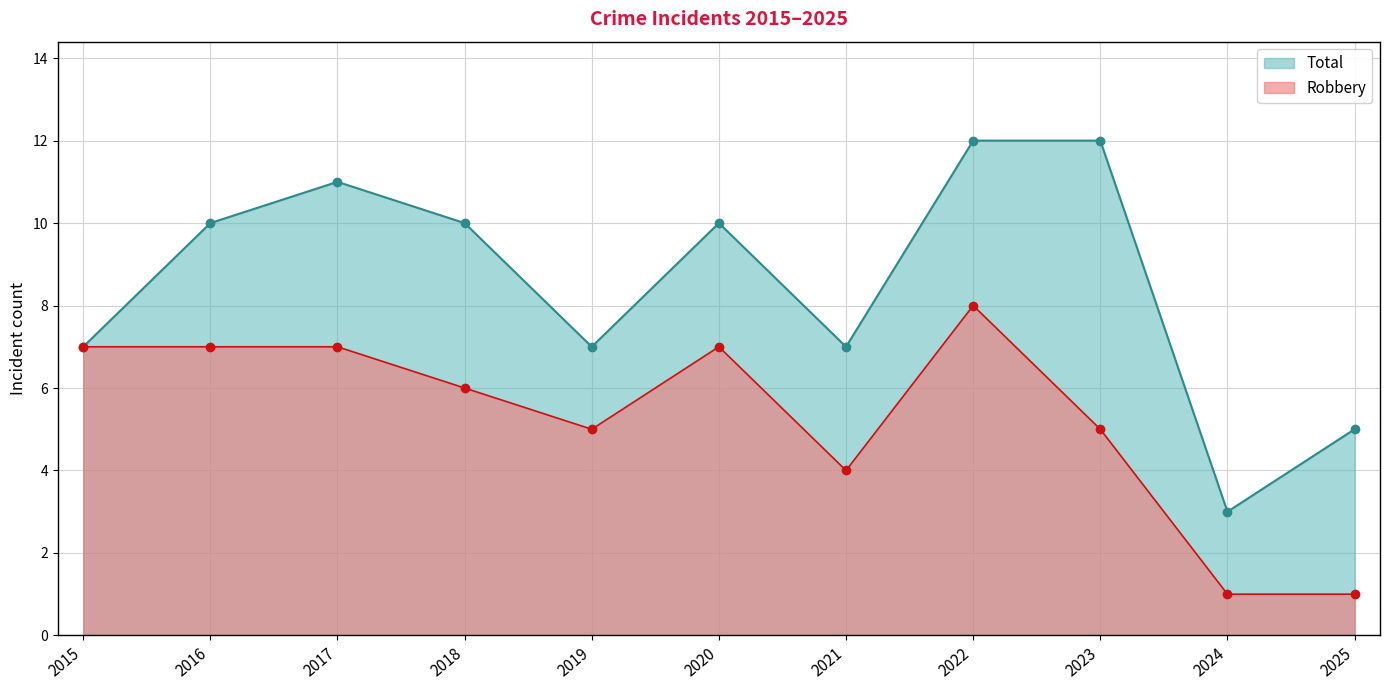

What is the difference between the maximum and minimum values in the Total series?

9